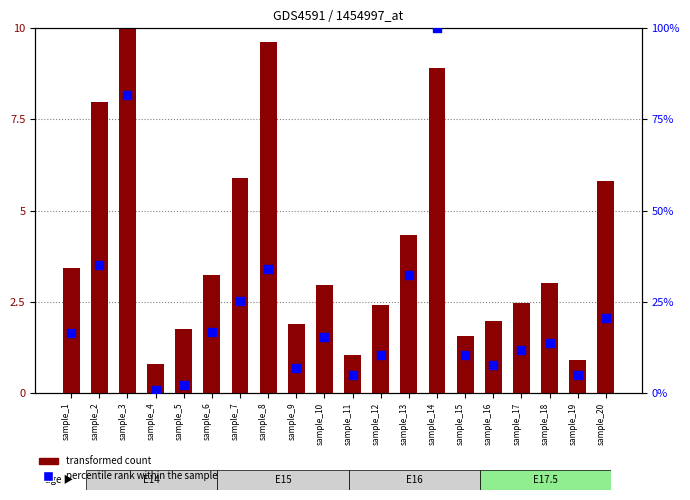

Which series reaches the minimum Y coordinate?

percentile rank within the sample